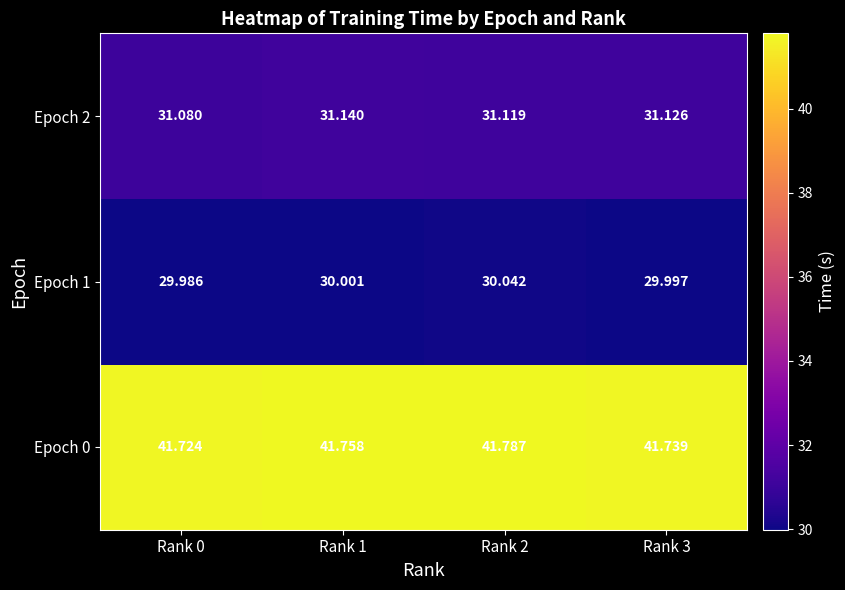

Is the value of Epoch 2 at Rank 3 greater than the value of Epoch 1 at Rank 2?

Yes